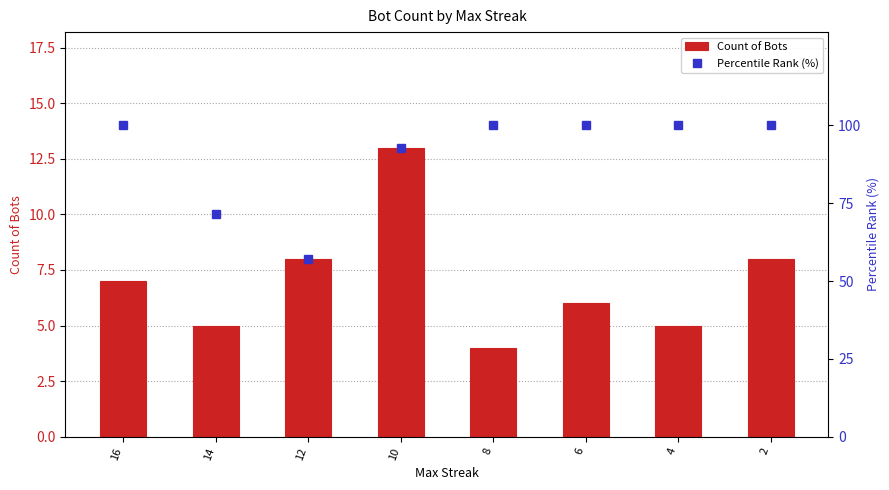

What is the average value of the Percentile Rank (%) series?

90.2